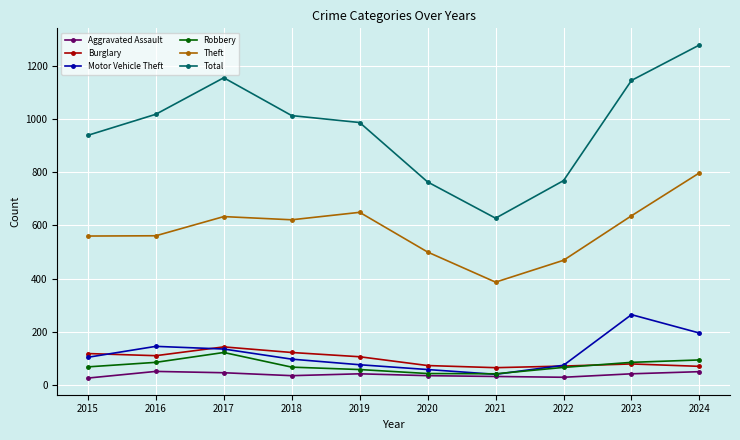

The Motor Vehicle Theft series shows 105 at 2015. True or false?

True